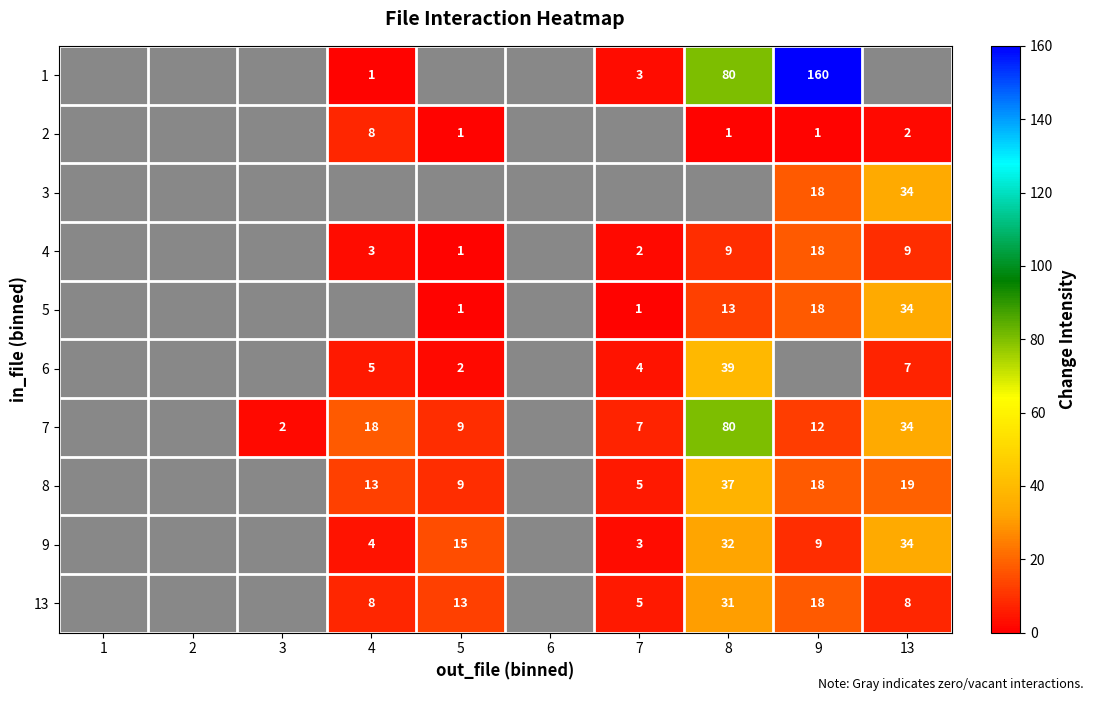

True or false: 5 has a value of 1 at 7.

True